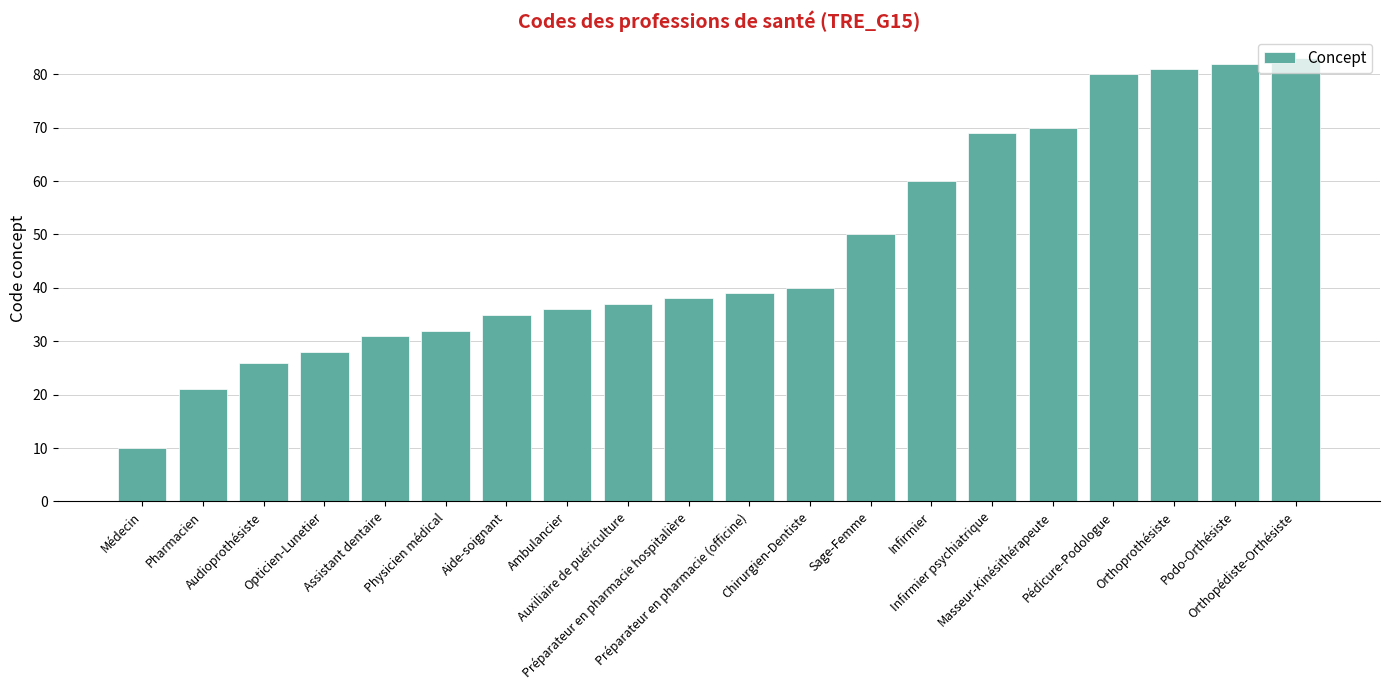

Rank the categories by value from lowest to highest.

Médecin, Pharmacien, Audioprothésiste, Opticien-Lunetier, Assistant dentaire, Physicien médical, Aide-soignant, Ambulancier, Auxiliaire de puériculture, Préparateur en pharmacie hospitalière, Préparateur en pharmacie (officine), Chirurgien-Dentiste, Sage-Femme, Infirmier, Infirmier psychiatrique, Masseur-Kinésithérapeute, Pédicure-Podologue, Orthoprothésiste, Podo-Orthésiste, Orthopédiste-Orthésiste